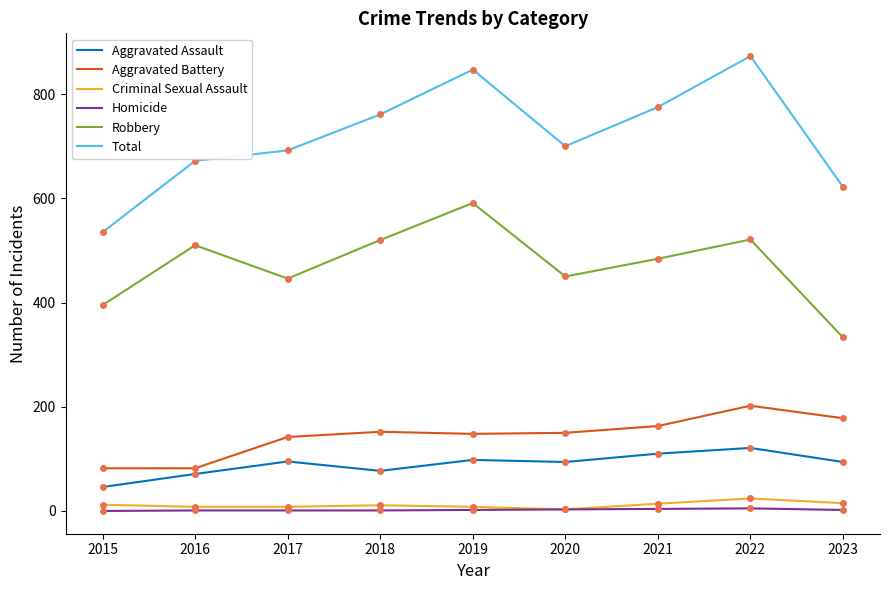

The Total series shows 692 at 2017. True or false?

True